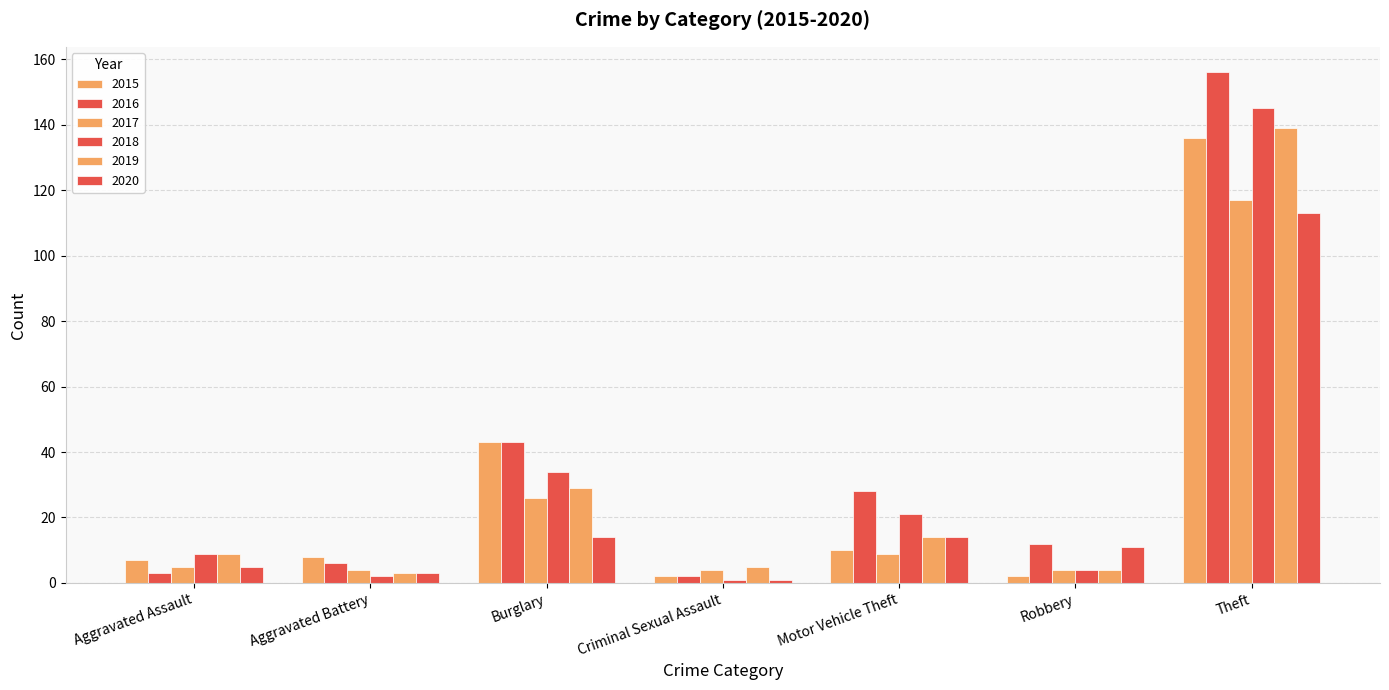

At how many categories does at least one series exceed 68?

1